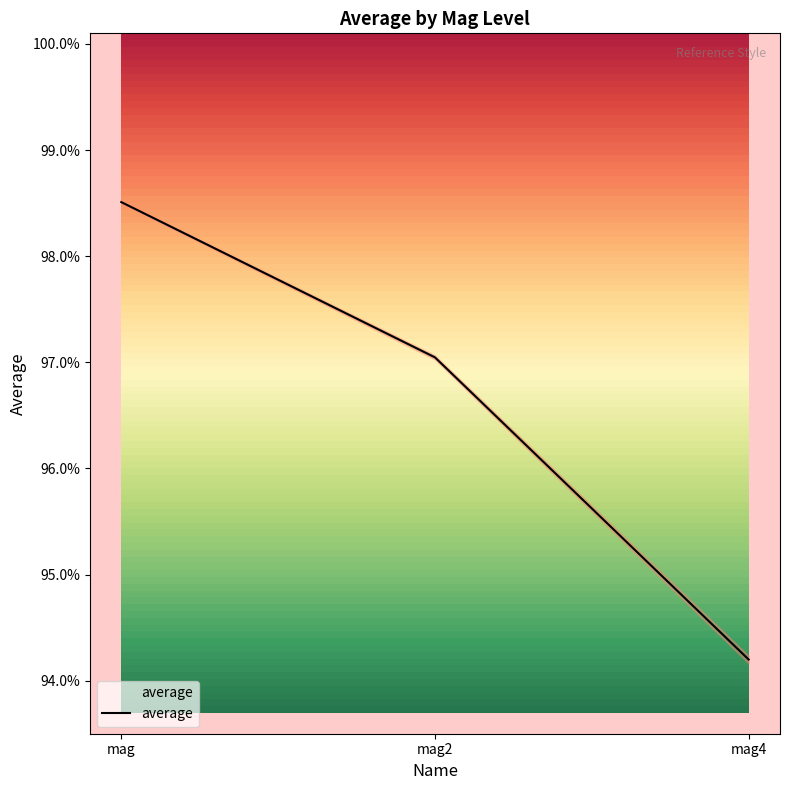

What is the label of the 1st point from the left?

mag